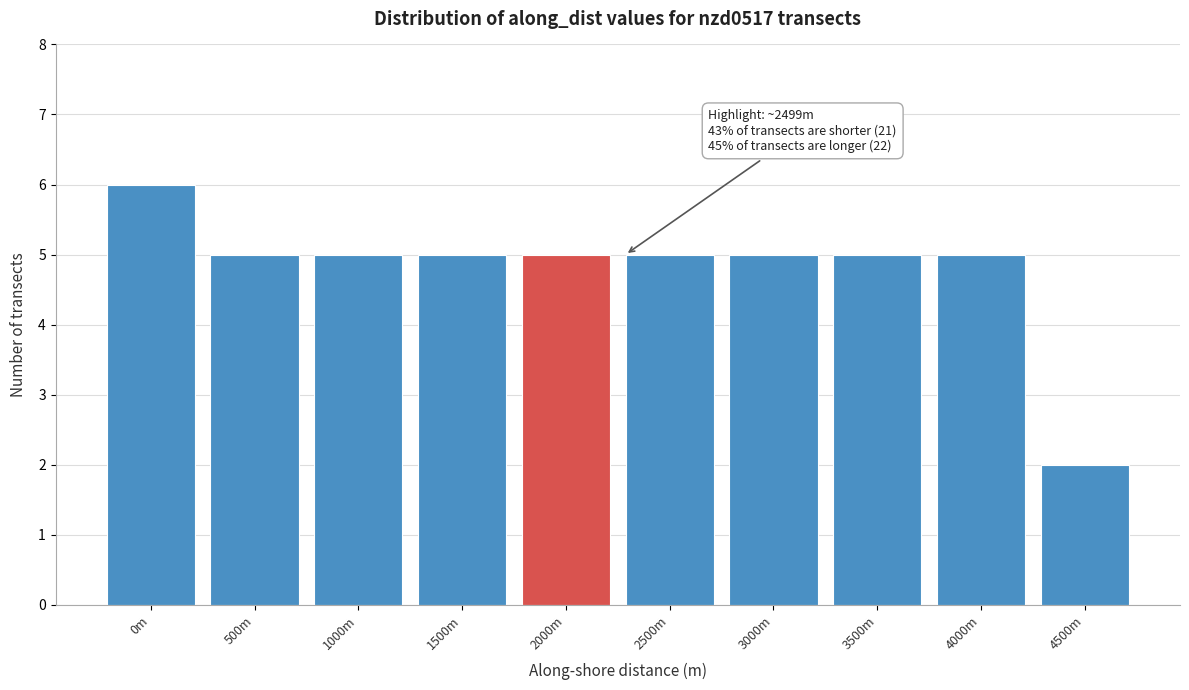

Reading left to right, what are all the values shown in this chart?

0m=6	500m=5	1000m=5	1500m=5	2000m=5	2500m=5	3000m=5	3500m=5	4000m=5	4500m=2